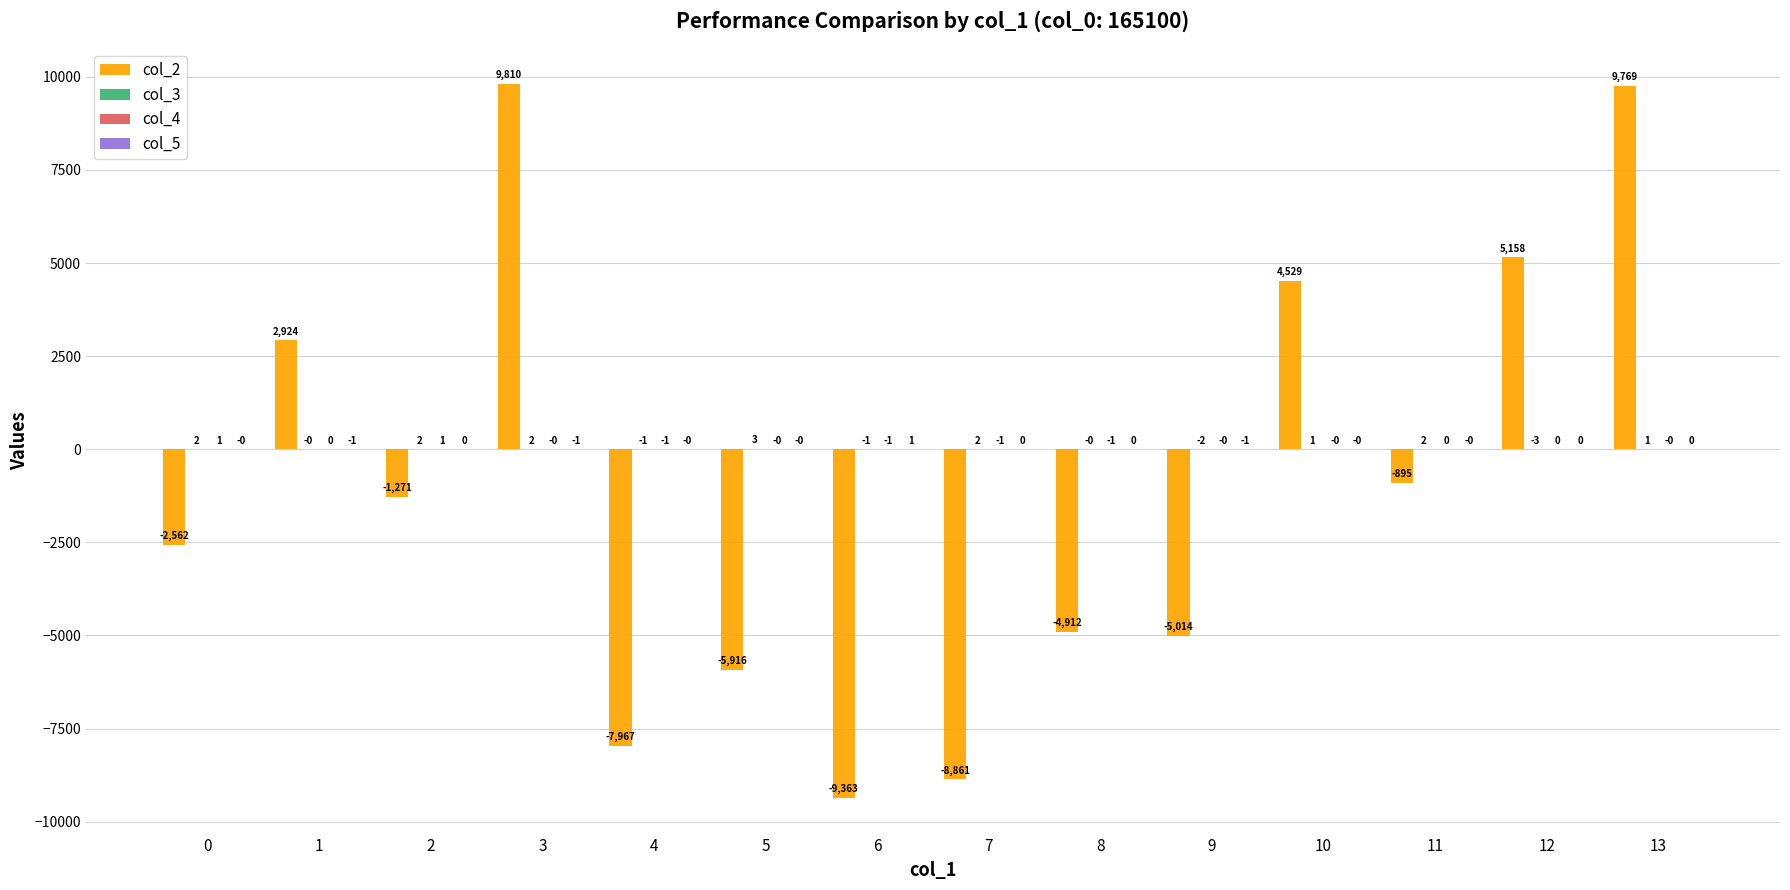

Which series has the widest spread of values?

col_2